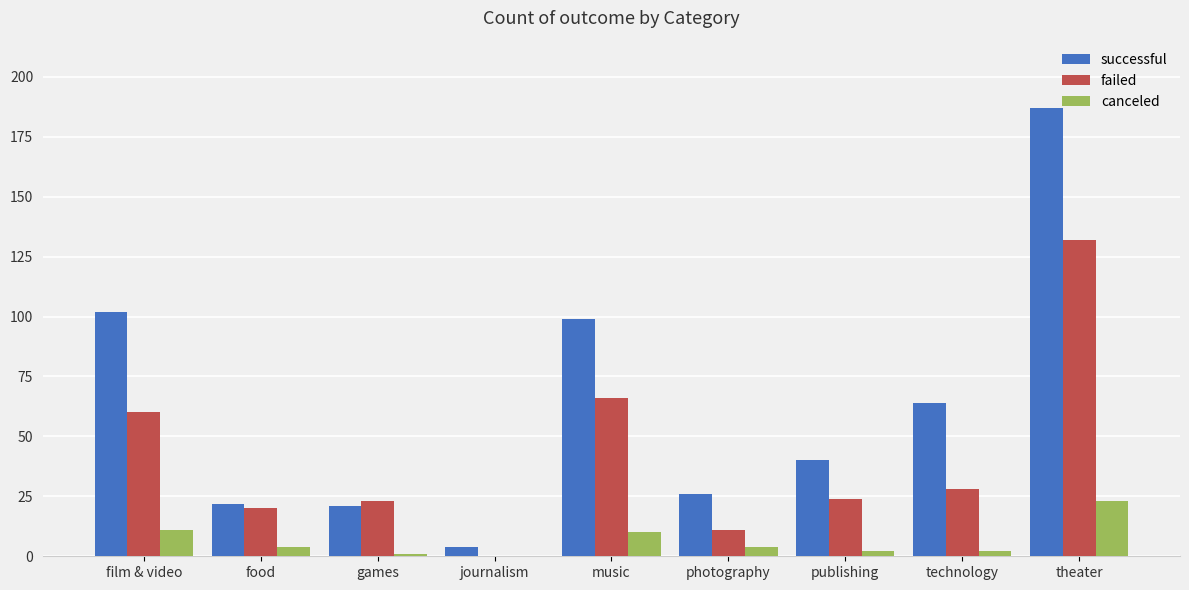

True or false: failed has a value of 36 at food.

False